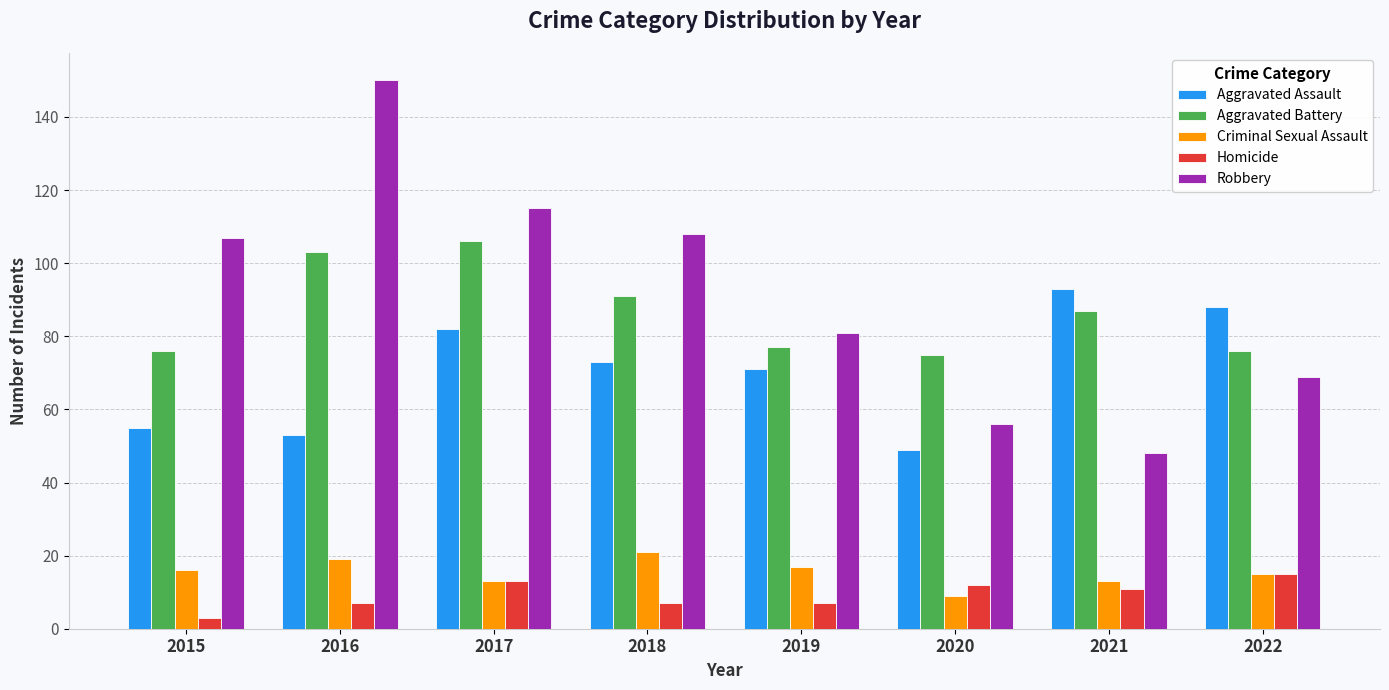

At 2015, list the series in order from smallest to largest.

Homicide, Criminal Sexual Assault, Aggravated Assault, Aggravated Battery, Robbery